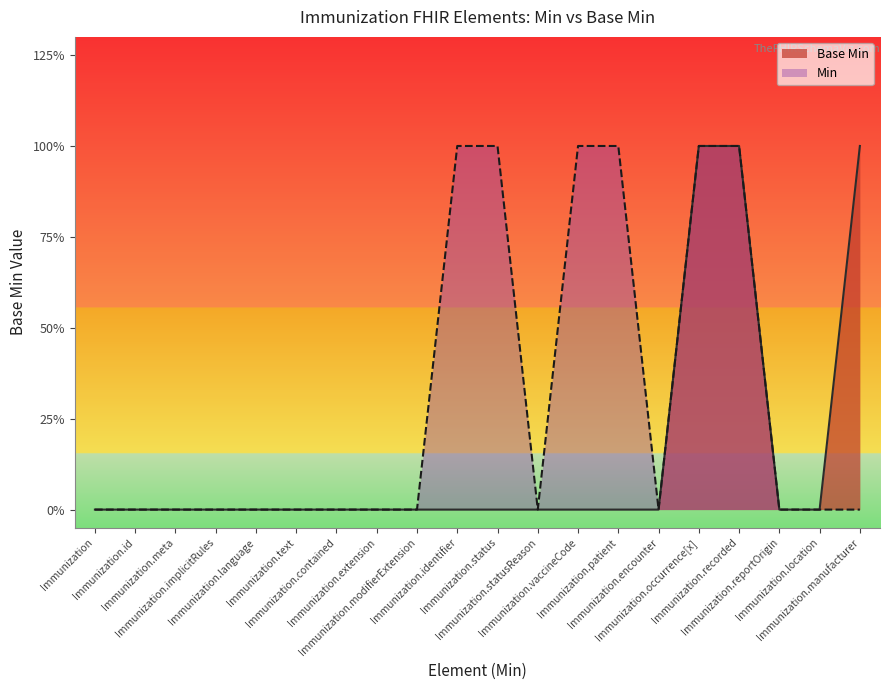

Rank the categories by value from lowest to highest.

Immunization, Immunization.id, Immunization.meta, Immunization.implicitRules, Immunization.language, Immunization.text, Immunization.contained, Immunization.extension, Immunization.modifierExtension, Immunization.identifier, Immunization.status, Immunization.statusReason, Immunization.vaccineCode, Immunization.patient, Immunization.encounter, Immunization.reportOrigin, Immunization.location, Immunization.occurrence[x], Immunization.recorded, Immunization.manufacturer